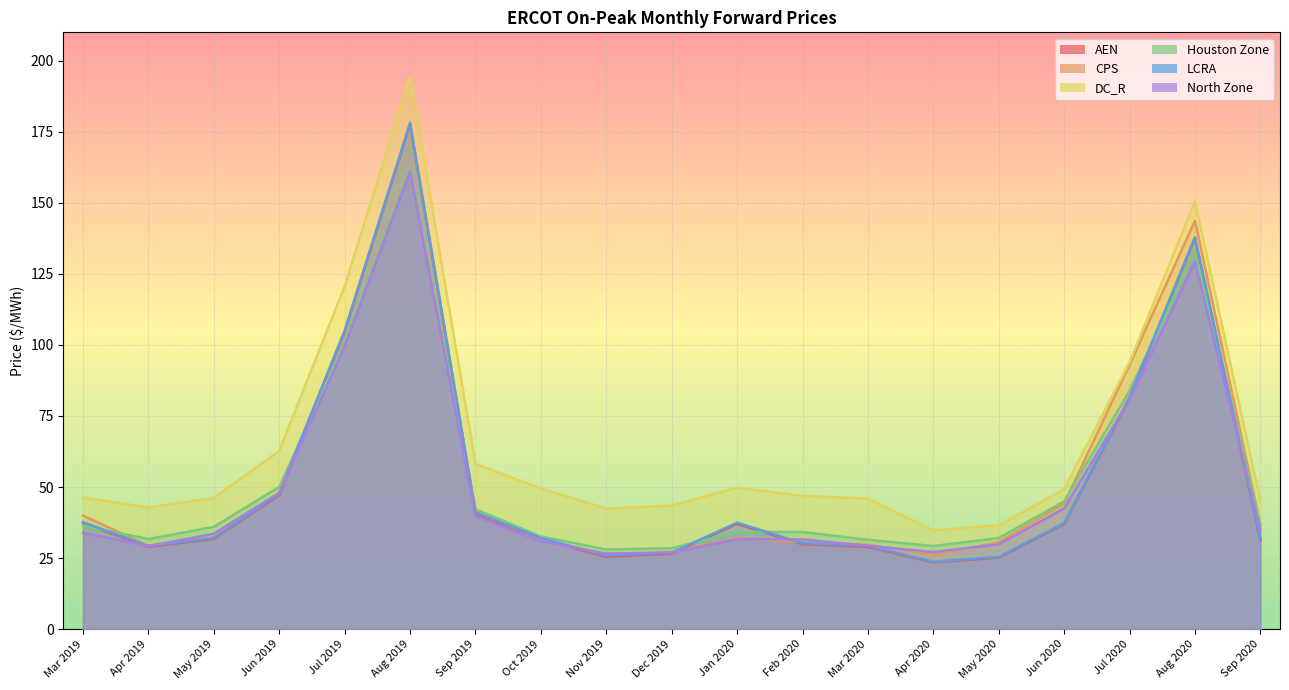

List the series in order of their peak value, lowest first.

North Zone, Houston Zone, AEN, LCRA, CPS, DC_R